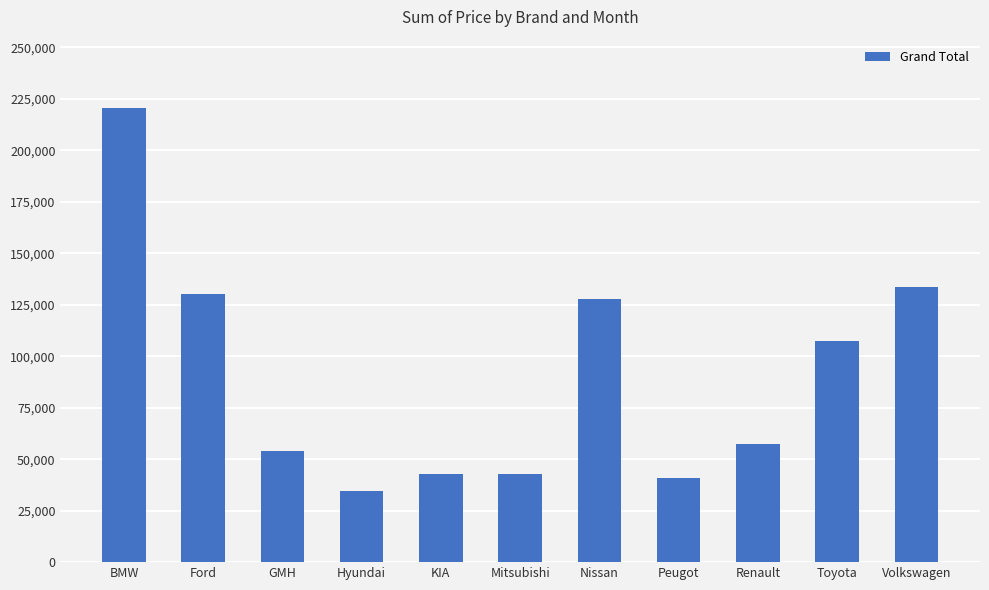

Which label corresponds to the largest value in the chart?

BMW